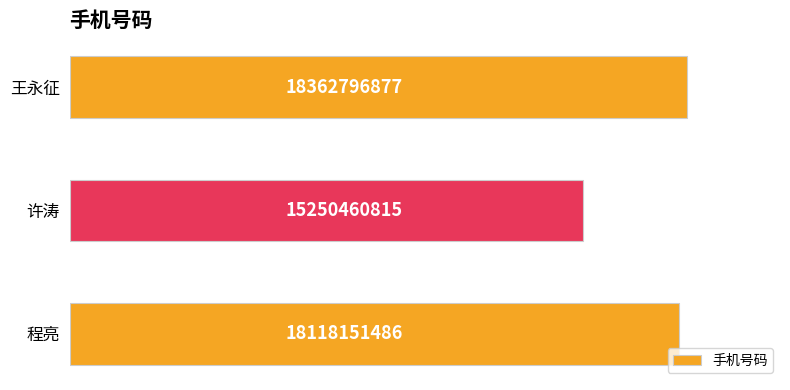

What is the average value?

17243803059